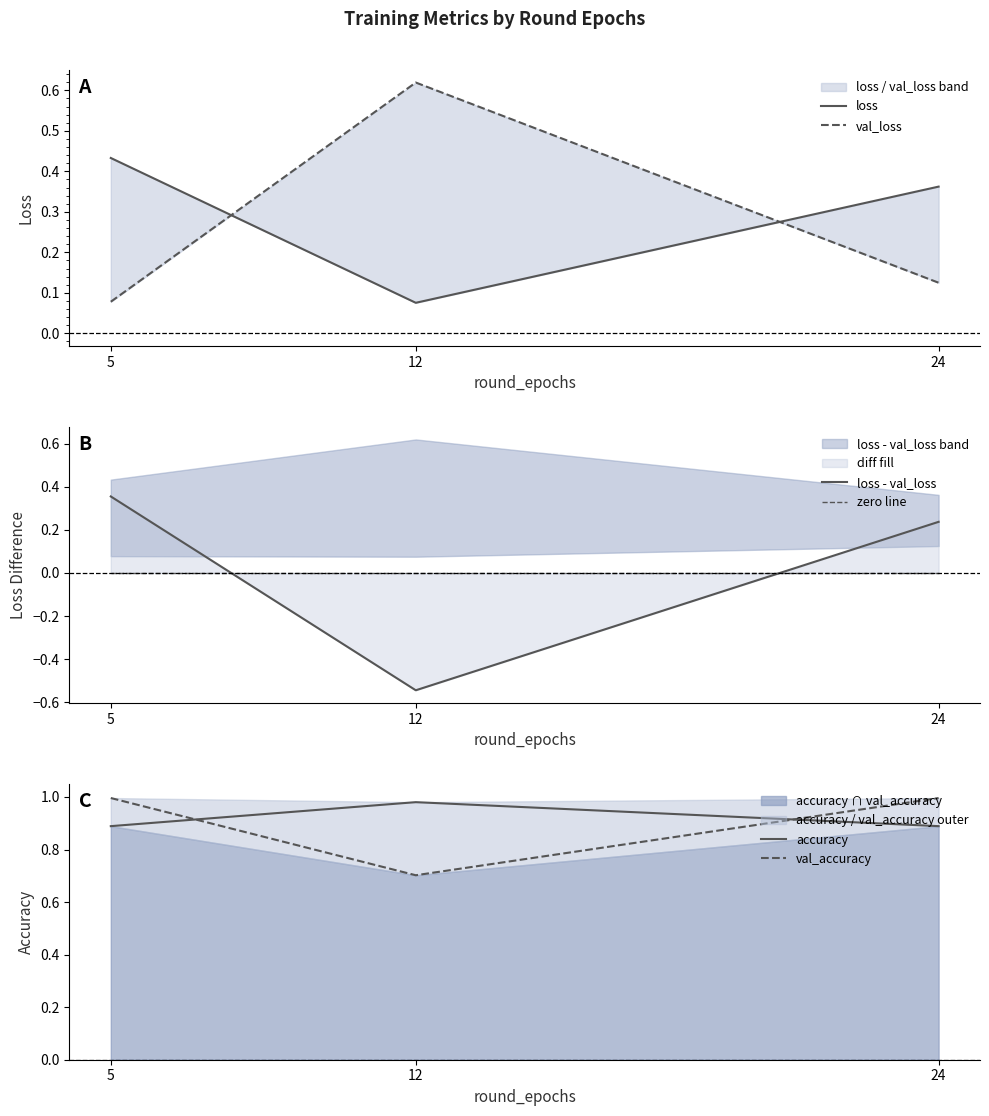

How many data points in loss - val_loss are above 0?

2